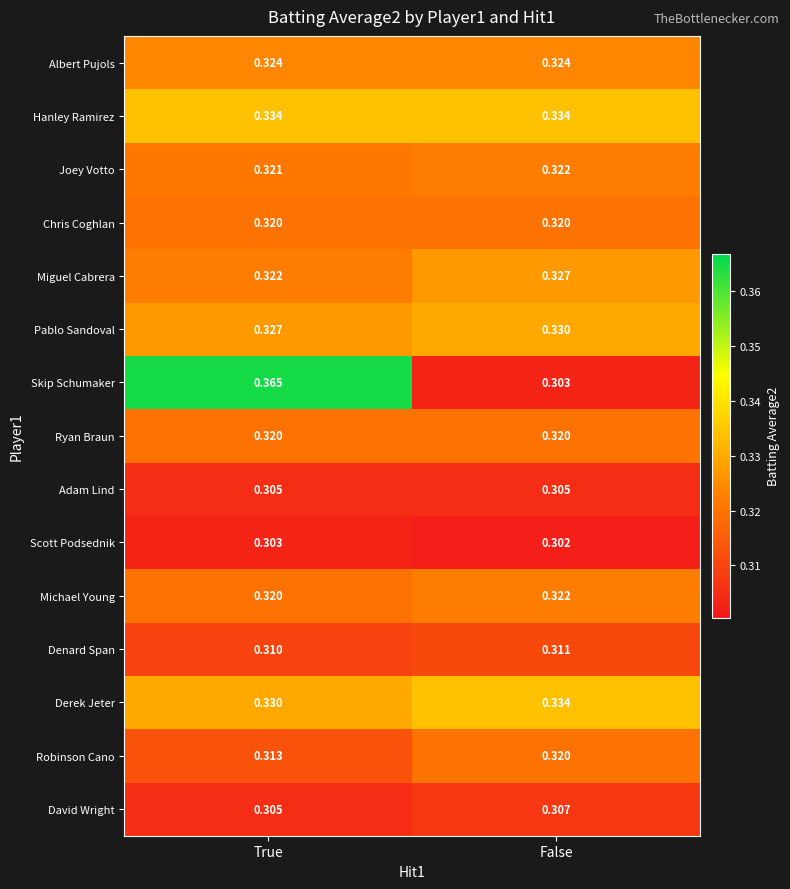

What is the total value across all series at True?

4.8